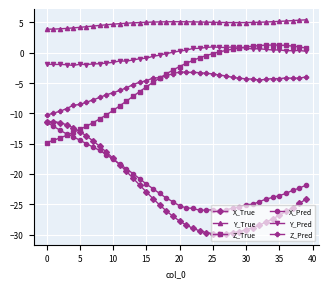

What is the value of the X_True point at the 15th from the left?

-21.8